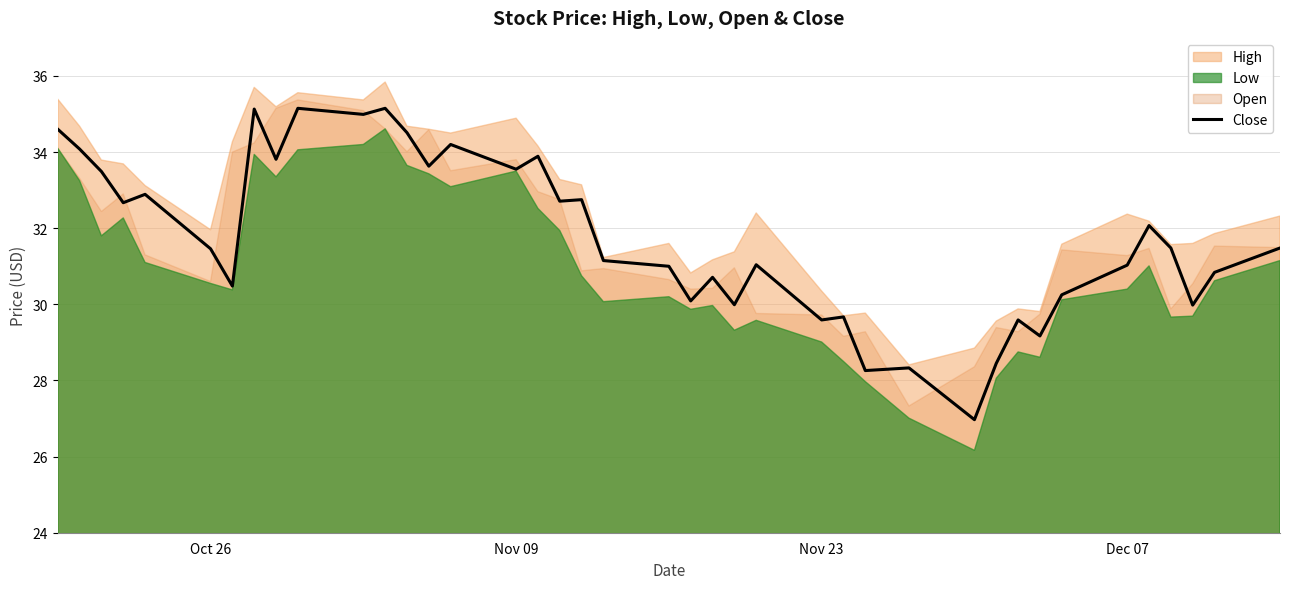

What is the minimum value for Close?

27.0